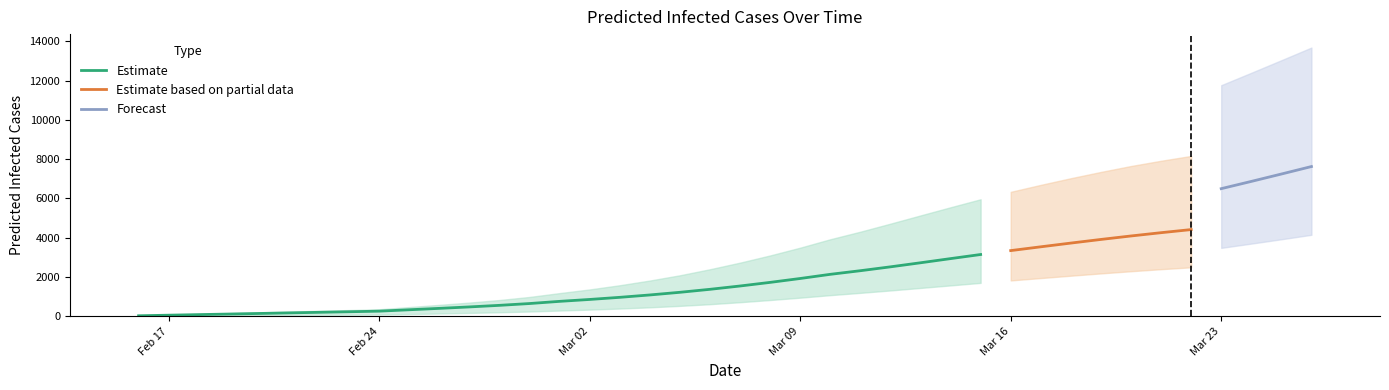

The value of predicted_total_infected_mean at 25 is 4355. True or false?

False